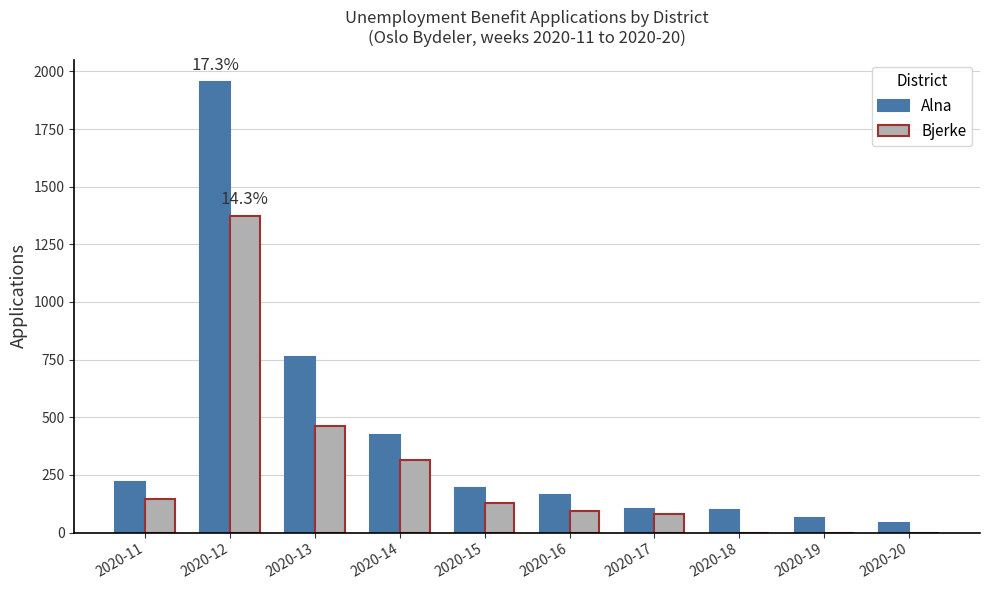

What is the sum of all Alna values?

4026